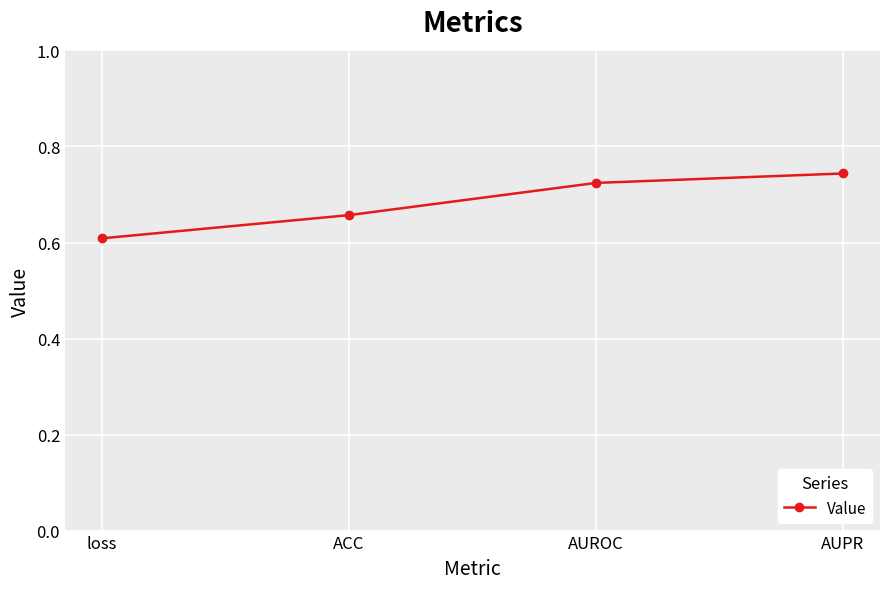

Which has a higher value, ACC or loss?

ACC